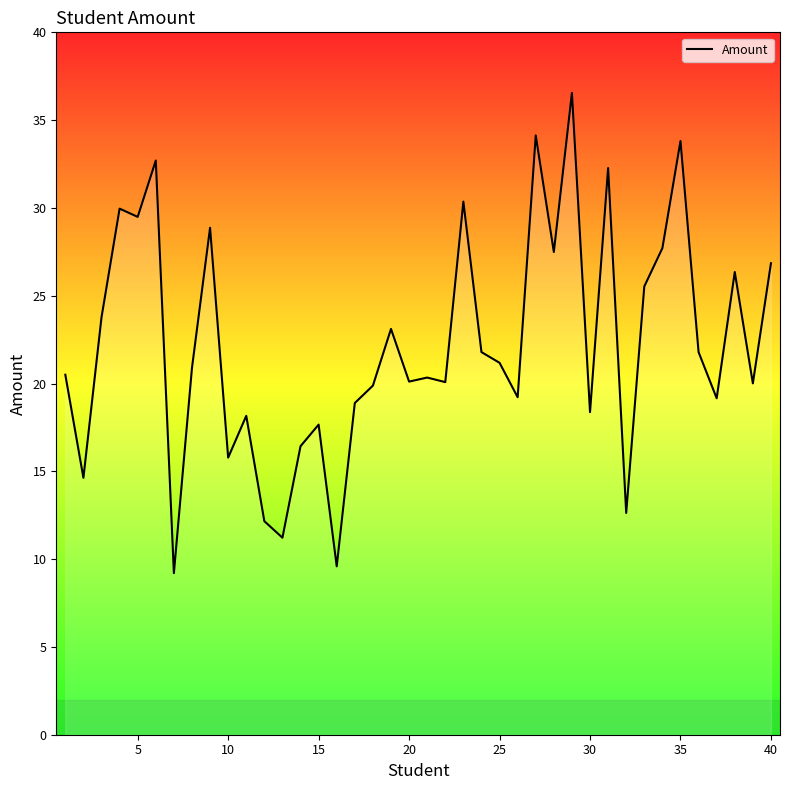

What is the smallest value displayed?

9.2